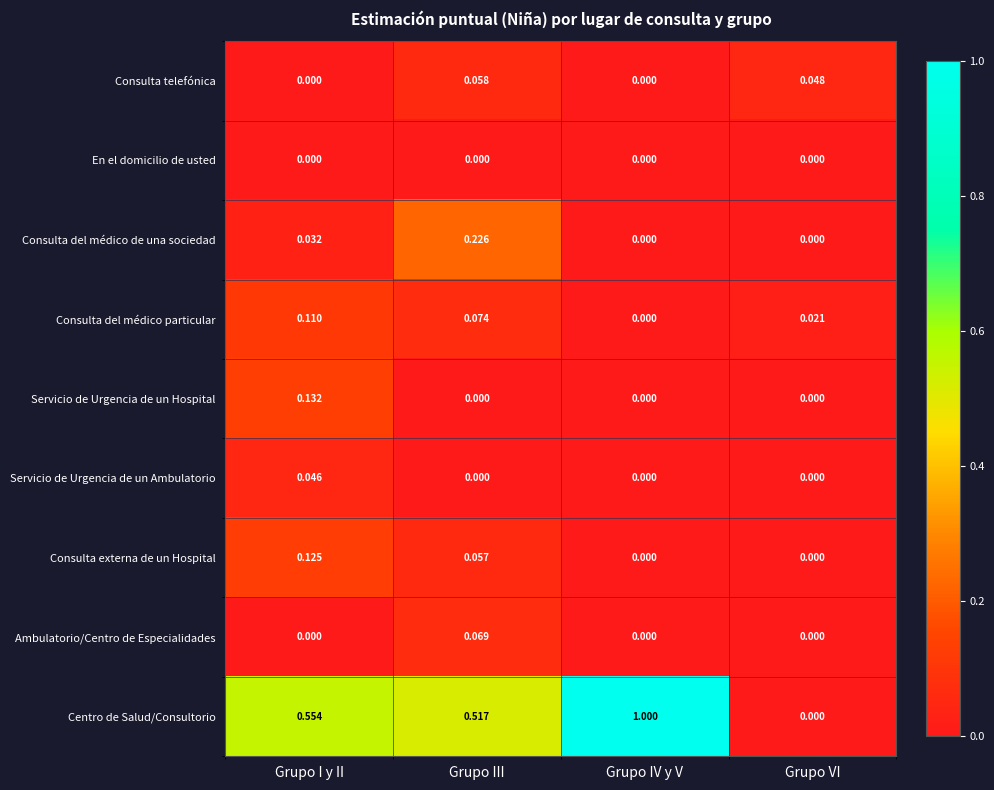

Which series has the widest spread of values?

Centro de Salud/Consultorio